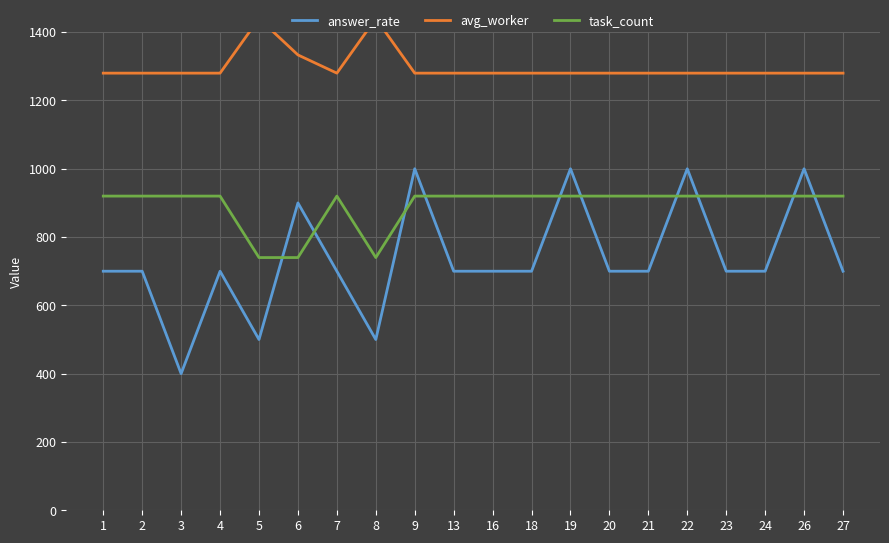

True or false: task_count and avg_worker cross at least once.

False